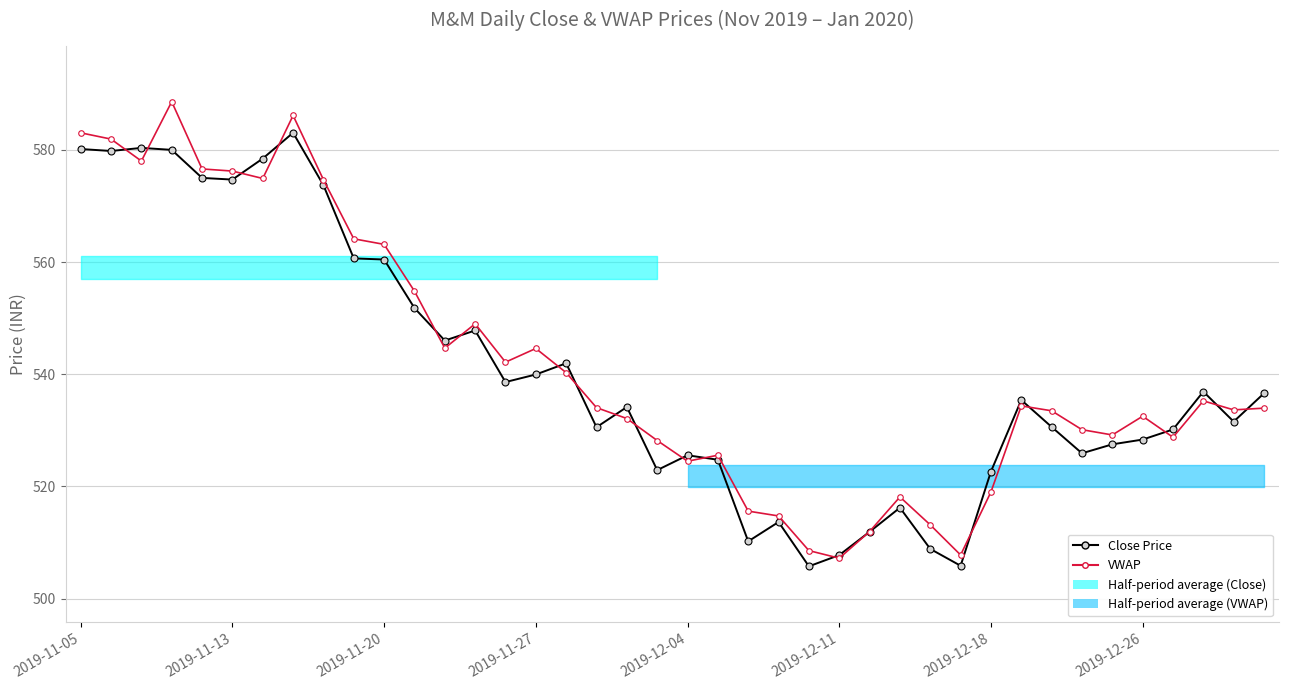

The VWAP series shows 797.5 at 24. True or false?

False